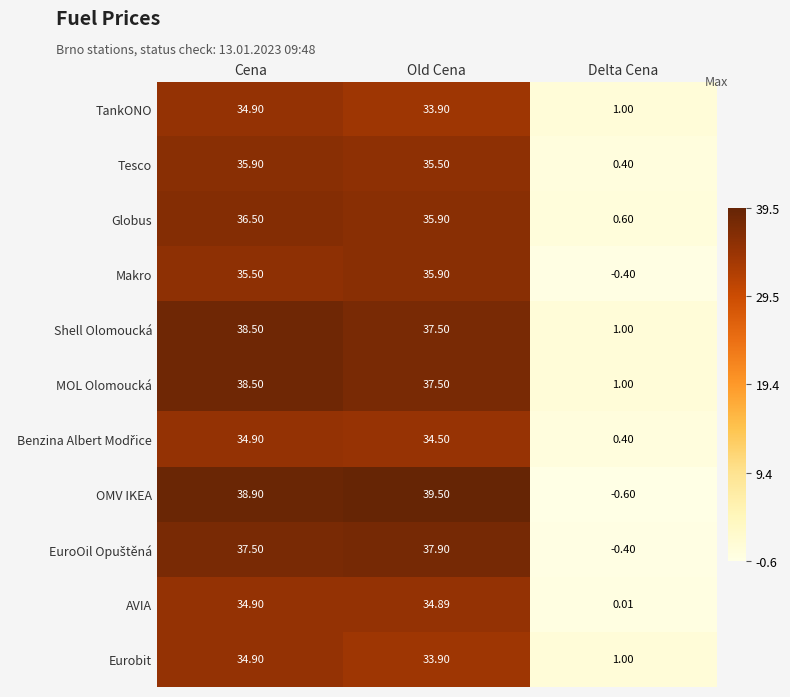

Which label corresponds to the smallest value in the chart?

Delta Cena